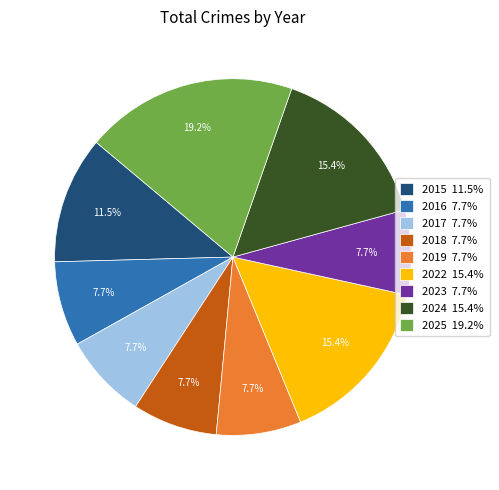

Approximately how many times larger is the value at 2015 11.5% compared to 2025 19.2%?

0.6